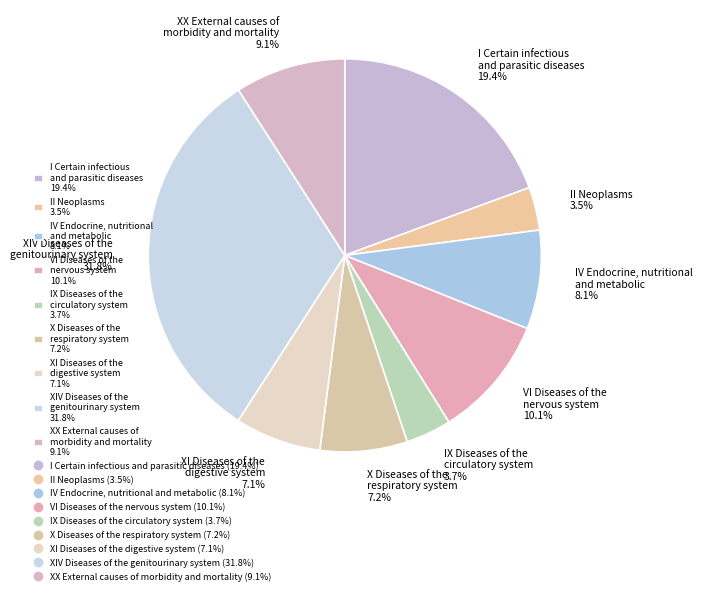

Is there a majority slice in this chart?

No